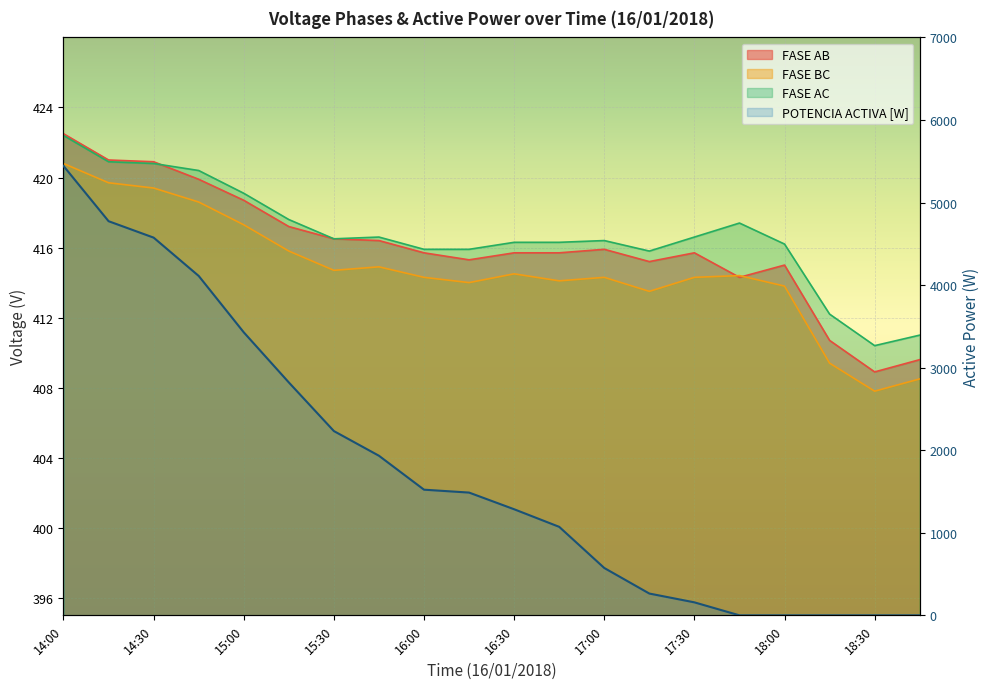

Where do FASE AC and FASE AB first cross each other?

14:30 and 14:45